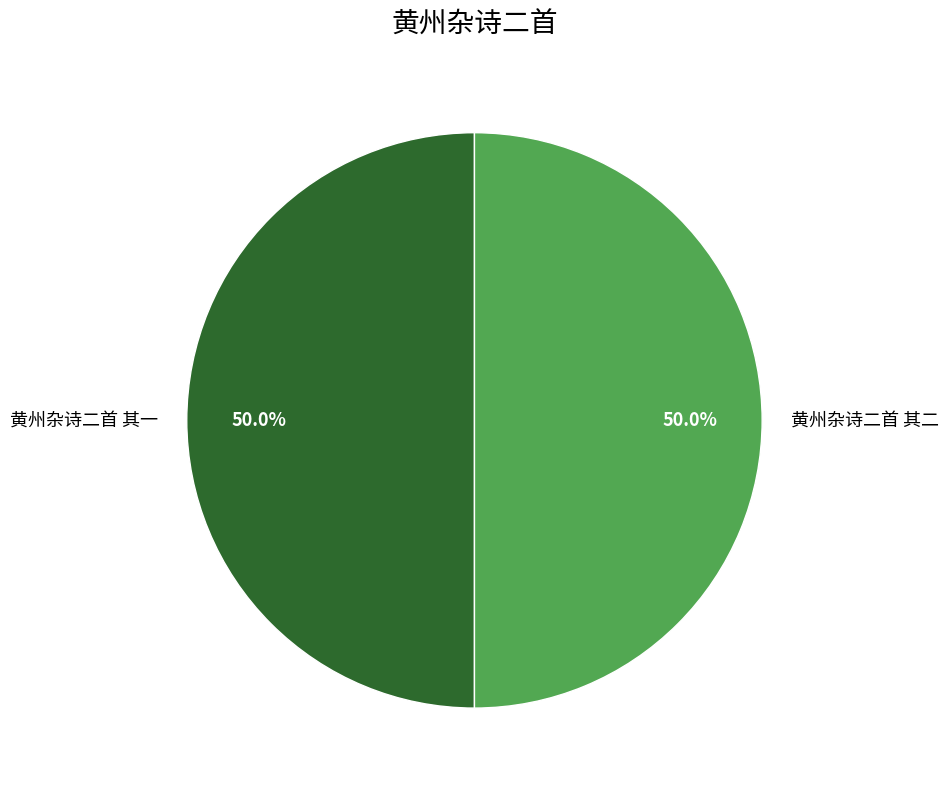

Combined, what portion of the pie is 黄州杂诗二首 其二 and 黄州杂诗二首 其一?

100.0%